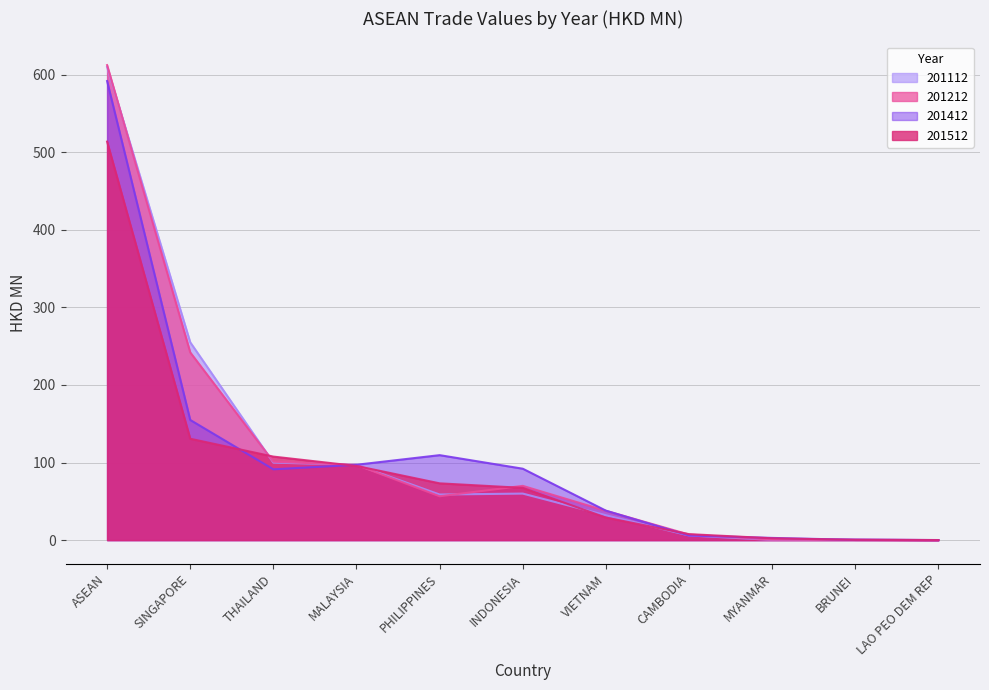

Which series ends up on top after the final intersection of 201412 and 201212?

201212